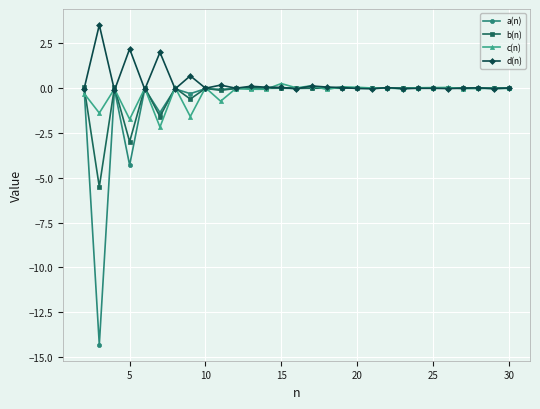

What is the lowest value of the a(n) series?

-14.3